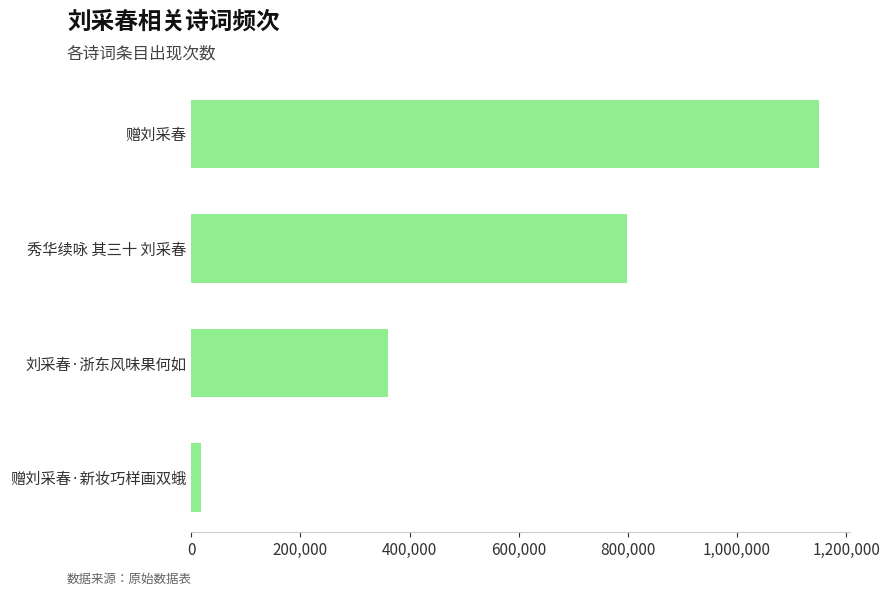

Reading bottom to top, transcribe all the data shown in this chart.

赠刘采春·新妆巧样画双蛾=17275	刘采春·浙东风味果何如=359816	秀华续咏 其三十 刘采春=799166	赠刘采春=1149506